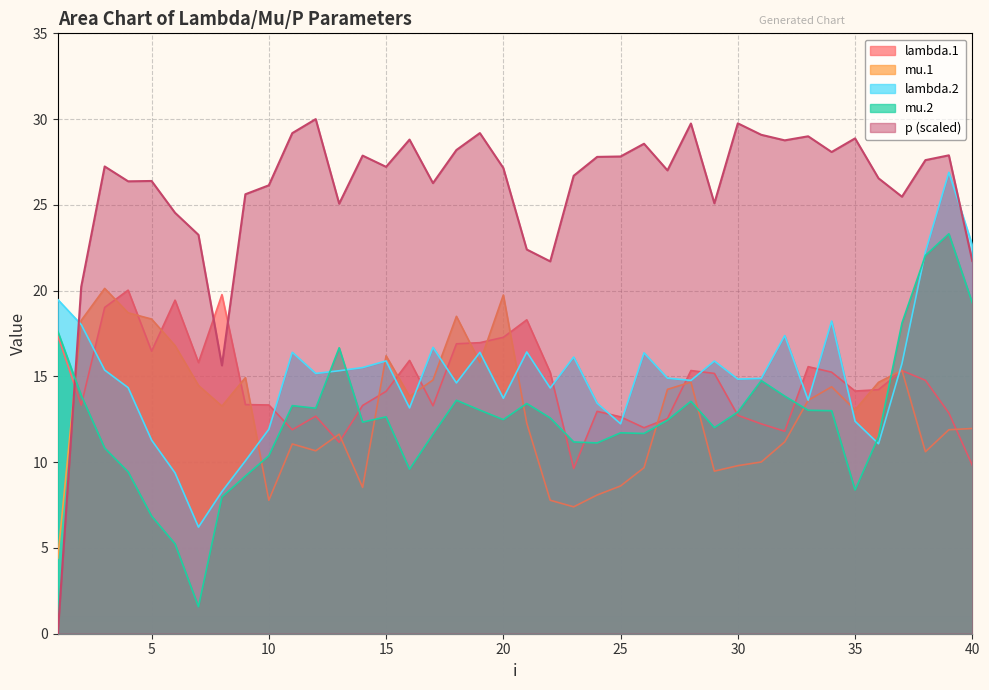

Where is the first local maximum for mu.1?

3